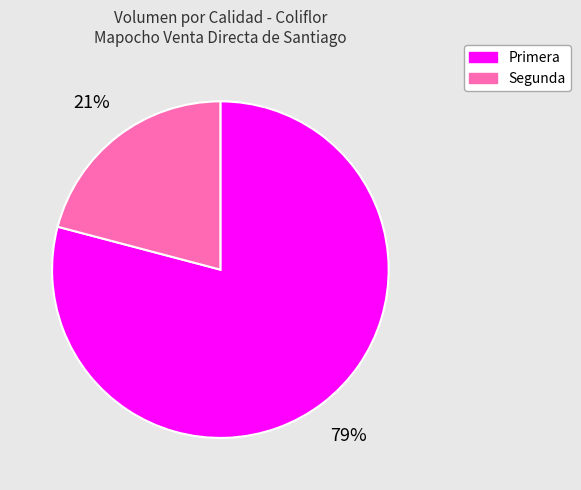

Approximately how many times larger is the value at Primera compared to Segunda?

3.8